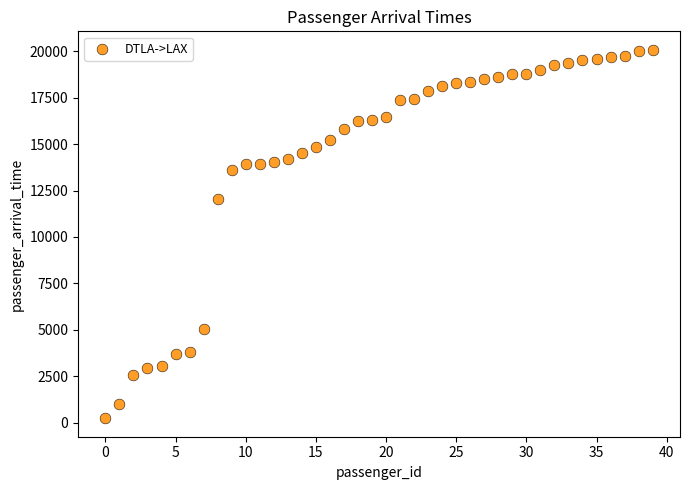

What is the range of Y values (max minus min)?

19833